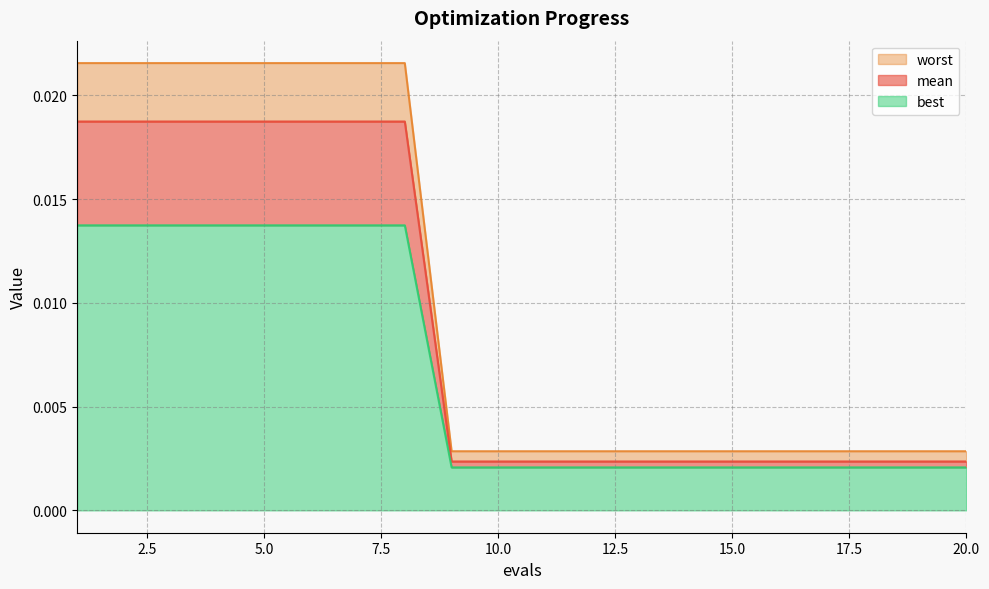

The worst series shows 0.0 at 19. True or false?

False